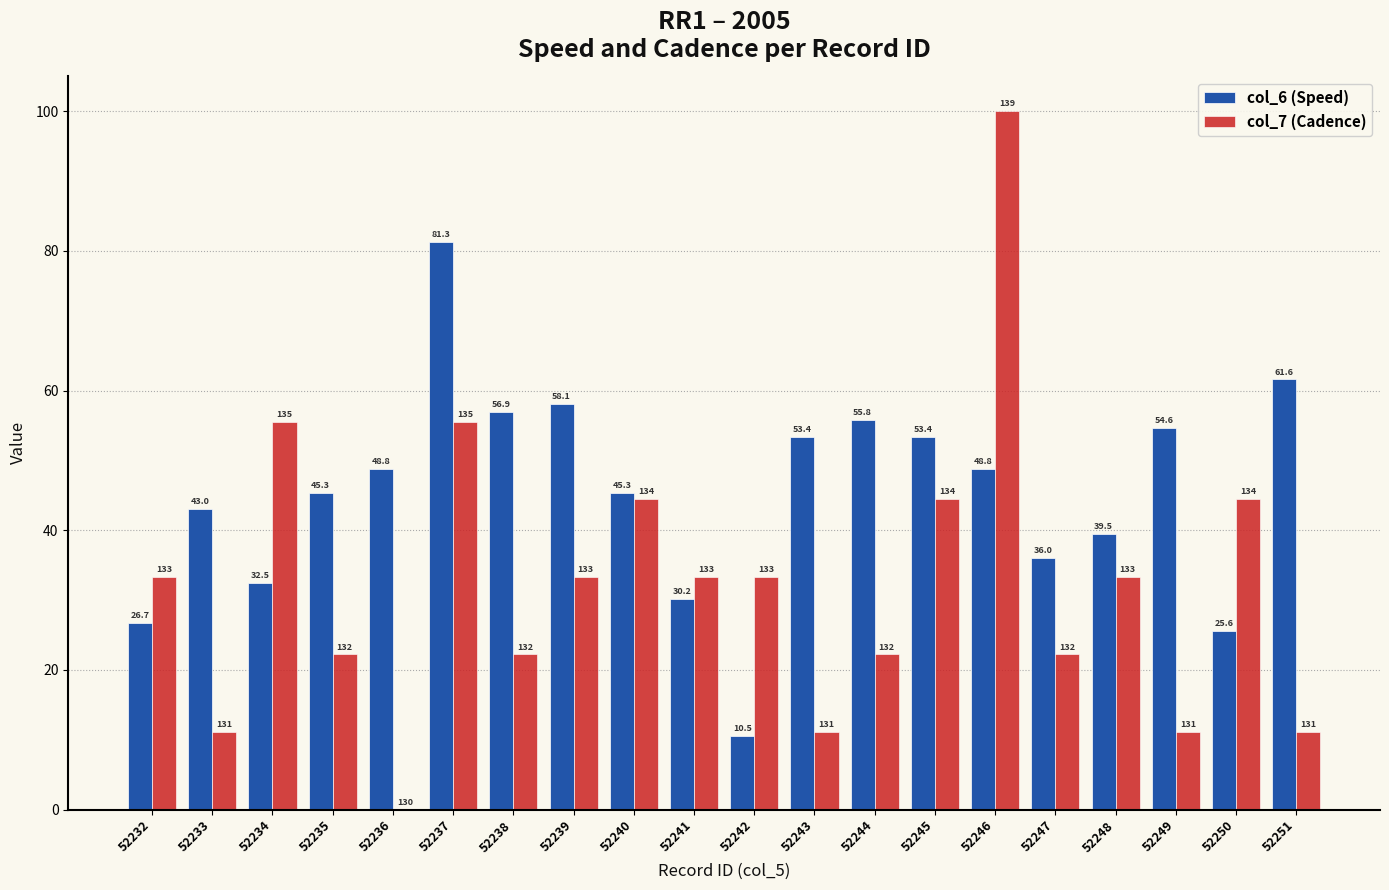

Which category has the highest value in the col_7 (Cadence) series?

52246